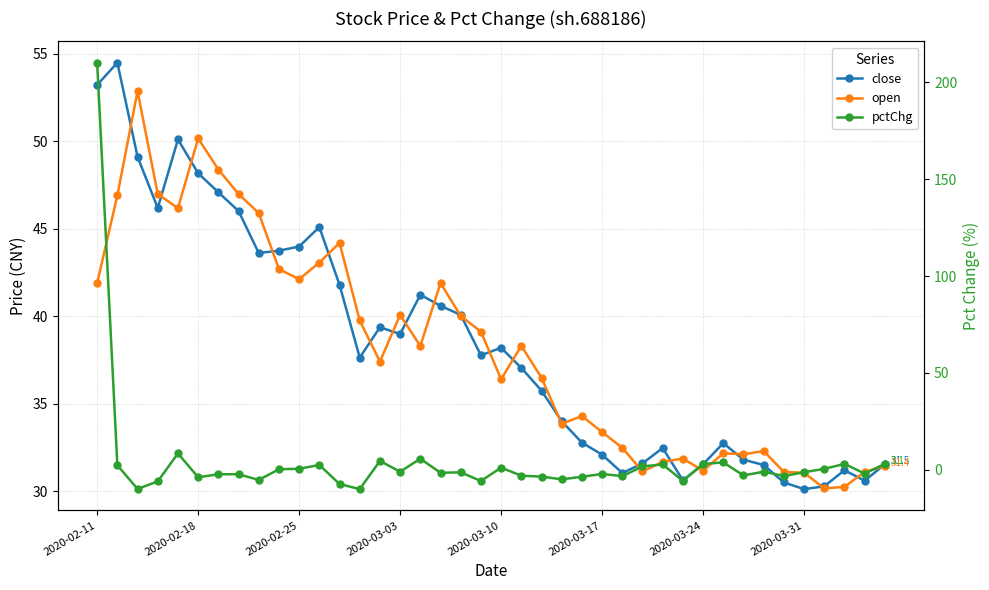

Which series changed the most between 14 and 30?

close